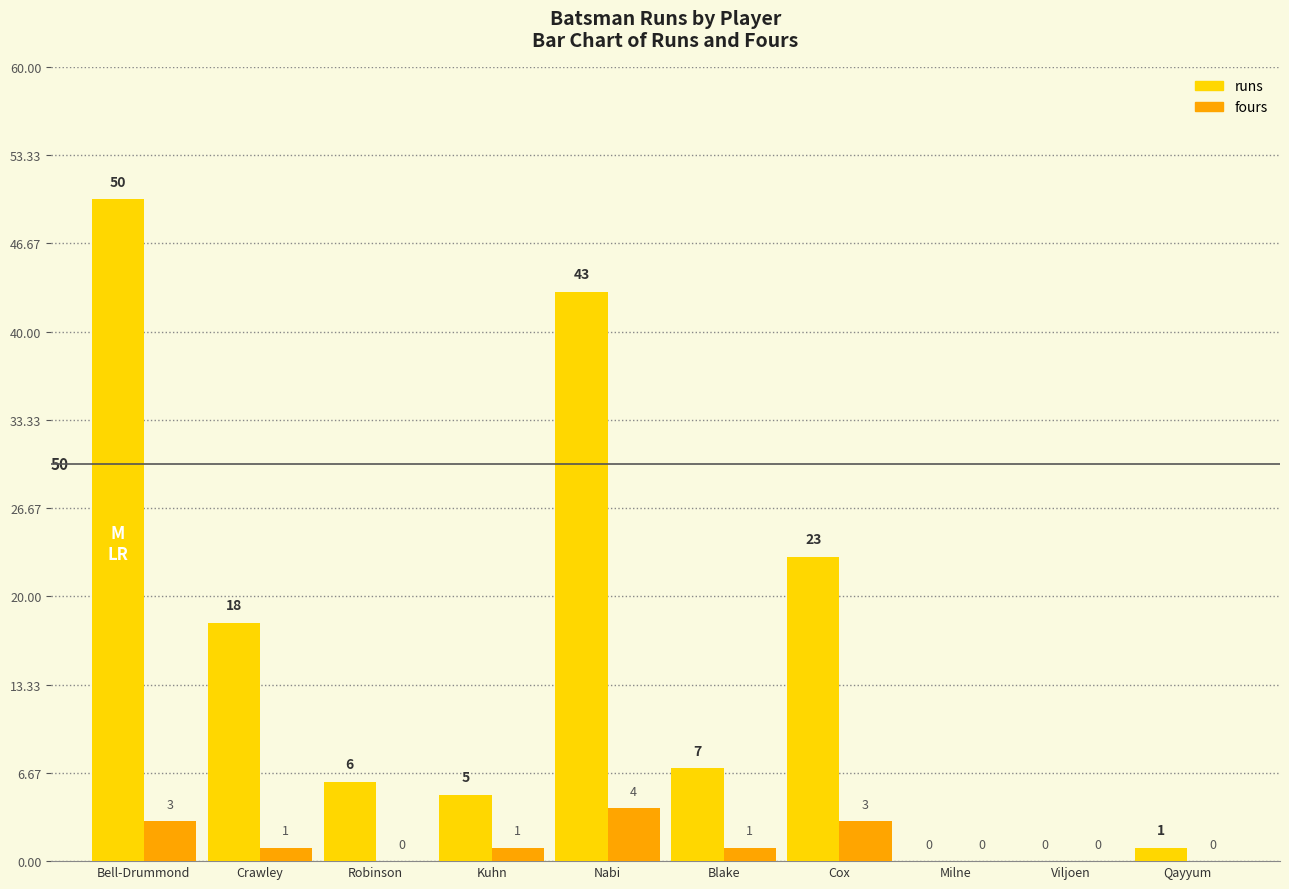

Count the number of categories in the chart.

10